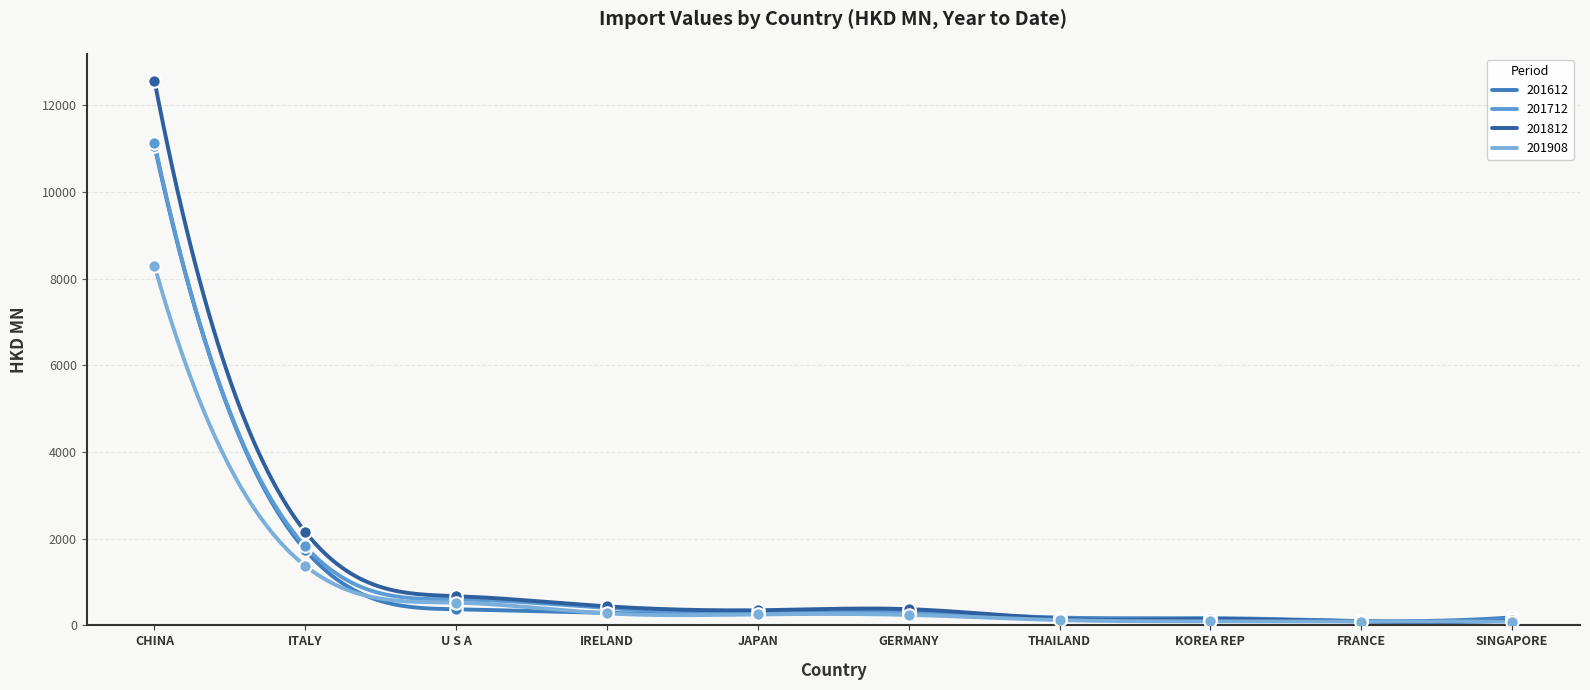

Which series has the widest spread of Y values?

201812